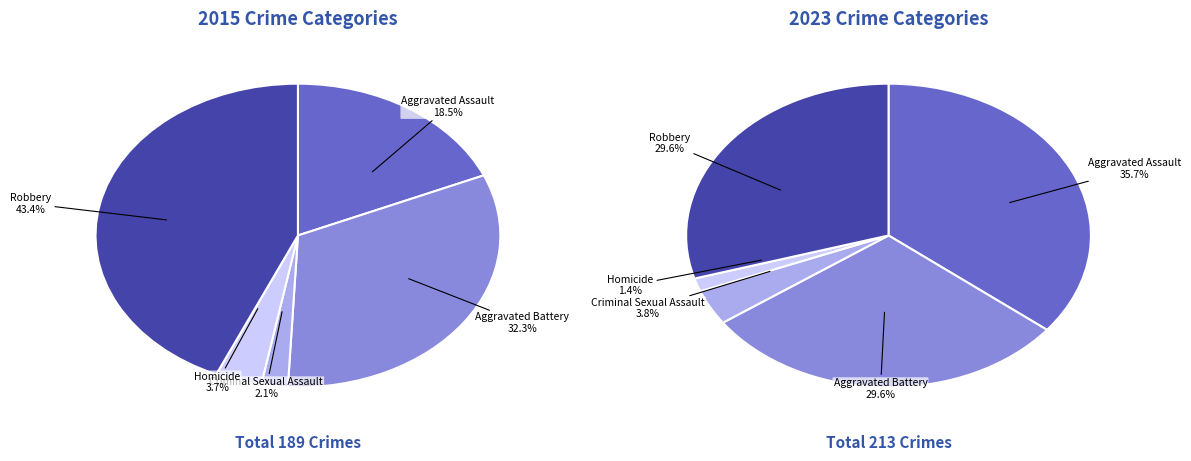

Is there a majority slice in this chart?

No